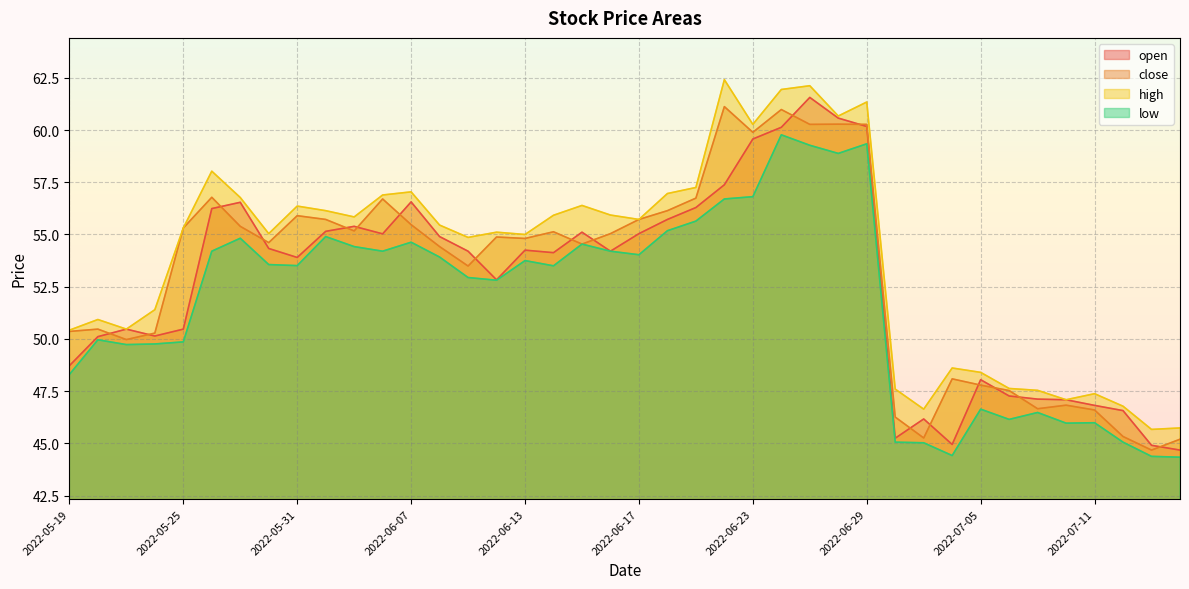

Where does the low series first go above 53?

2022-05-26